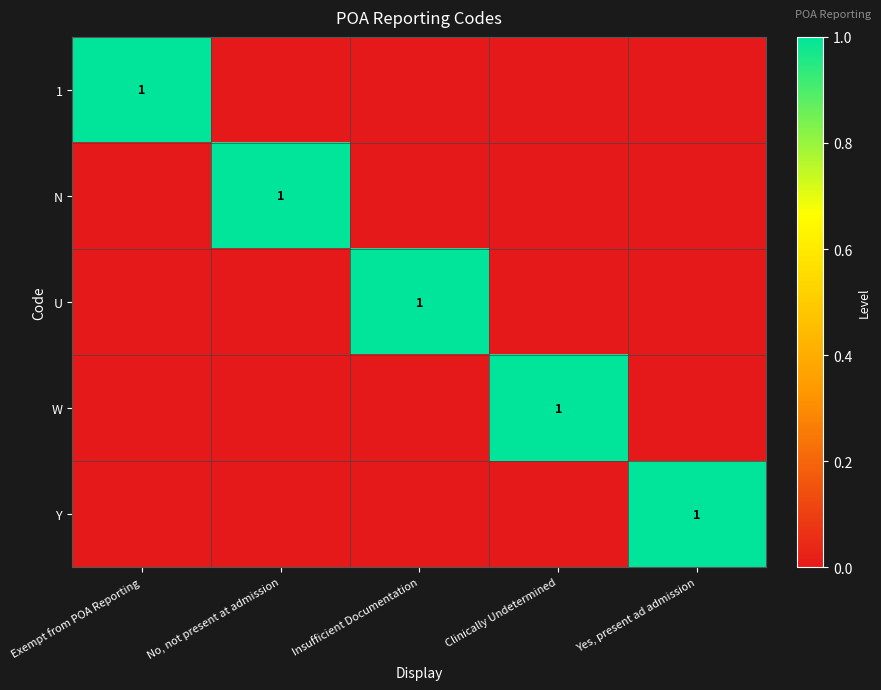

How many data points does each series have?

5